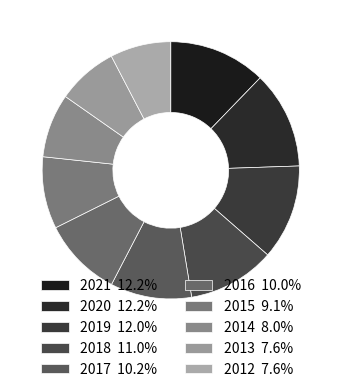

How many slices are in this pie chart?

10